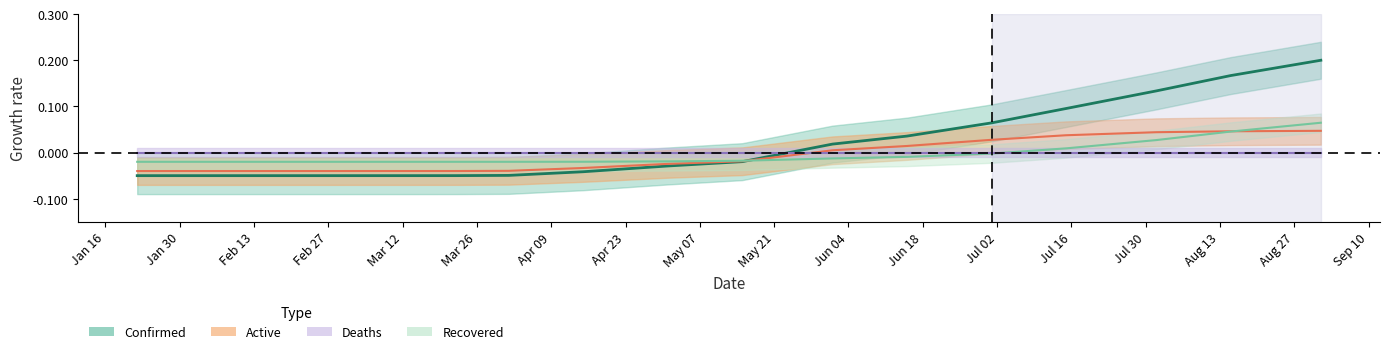

True or false: Recovered has a value of -0.0 at 13.

False